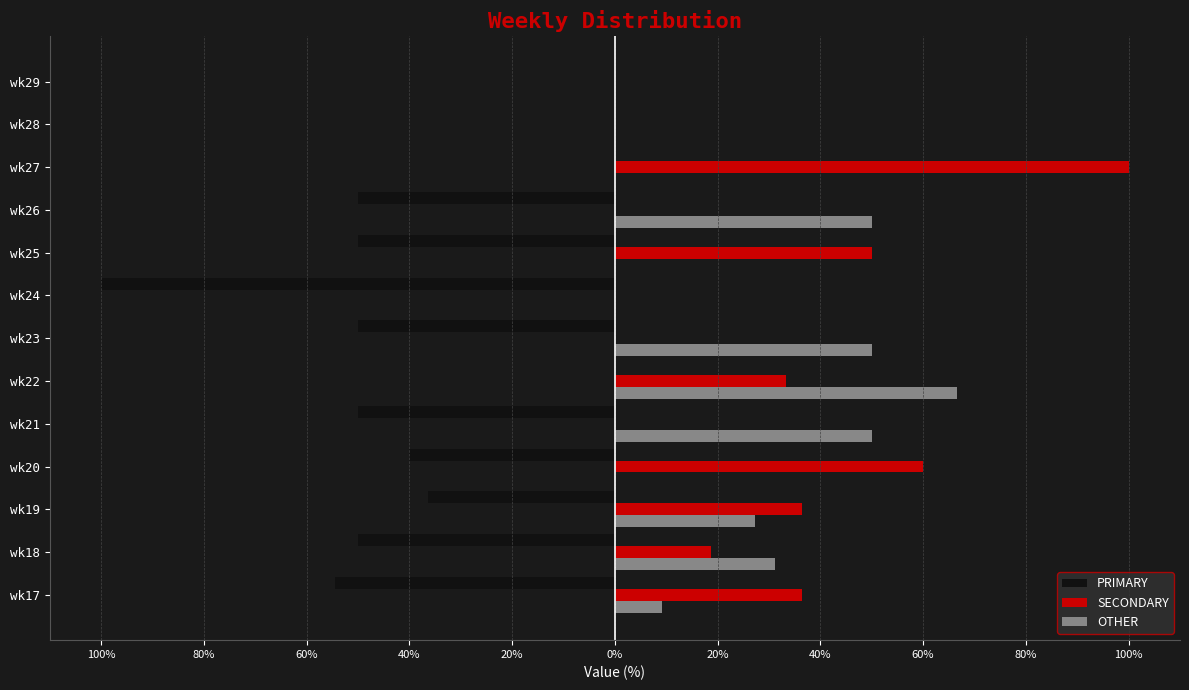

Reading right to left, list all the values displayed in this chart.

PRIMARY: 0.0	0.0	0.0	-50.0	-50.0	-100.0	-50.0	0.0	-50.0	-40.0	-36.4	-50.0	-54.5
SECONDARY: 0.0	0.0	100.0	0.0	50.0	0.0	0.0	33.3	0.0	60.0	36.4	18.8	36.4
OTHER: 0.0	0.0	0.0	50.0	0.0	0.0	50.0	66.7	50.0	0.0	27.3	31.2	9.1